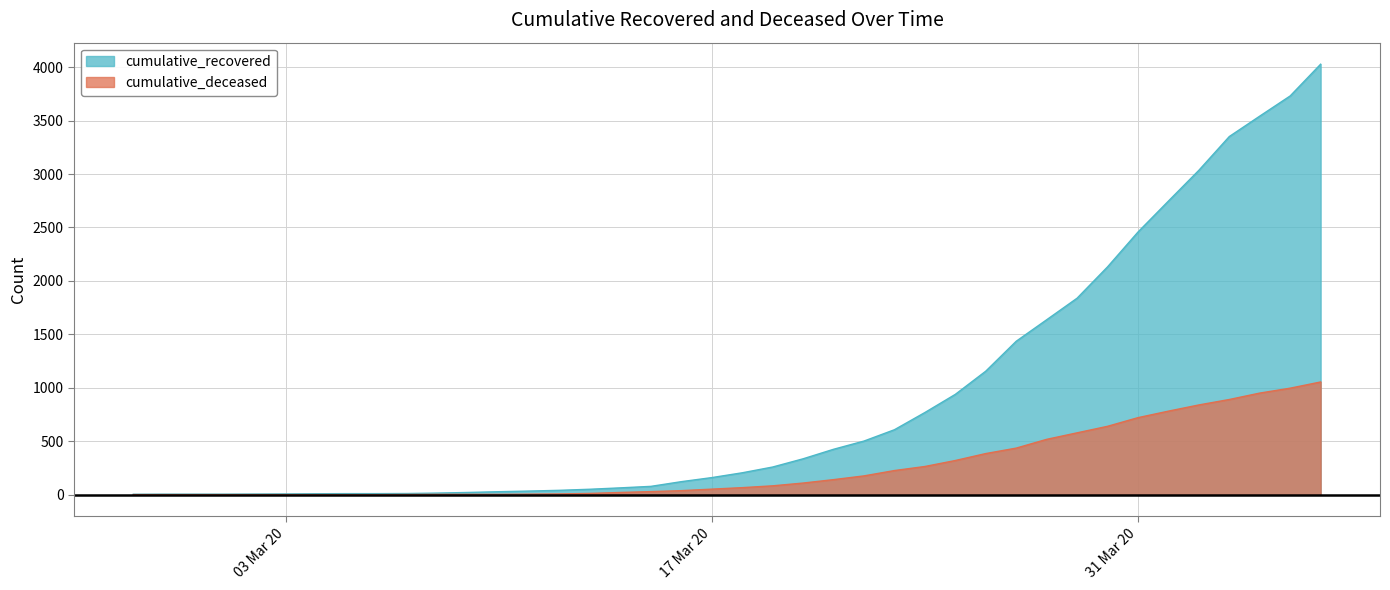

List the series in order of their peak value, lowest first.

cumulative_deceased, cumulative_recovered